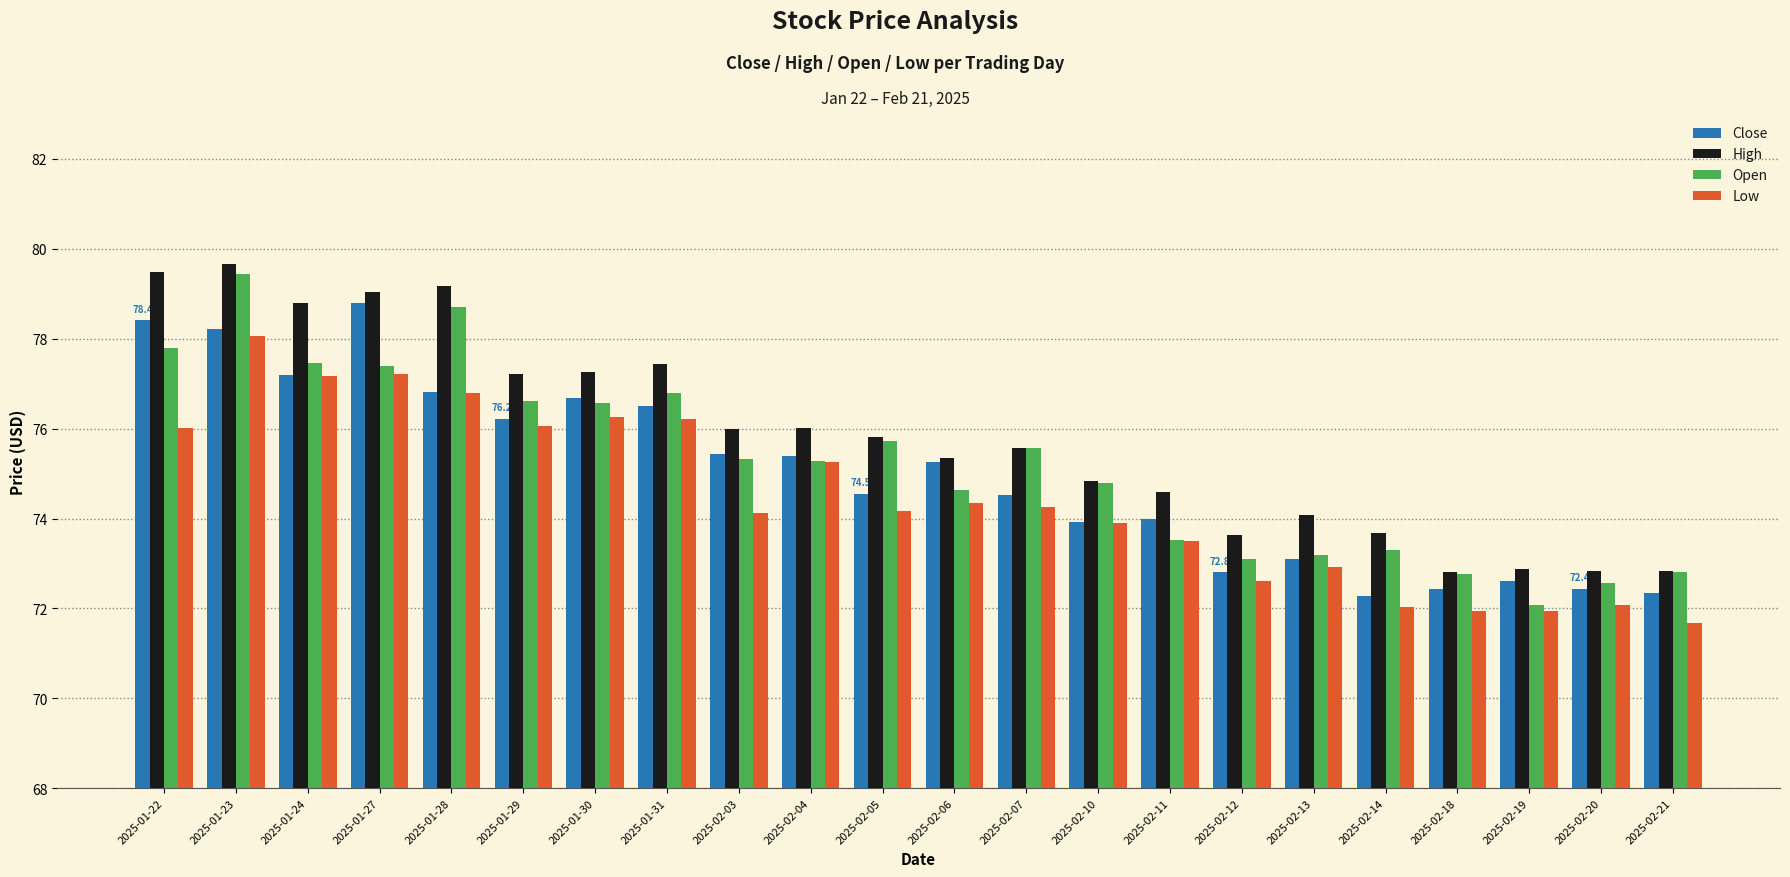

What is the spread (max minus min) of values at 2025-02-06?

1.0